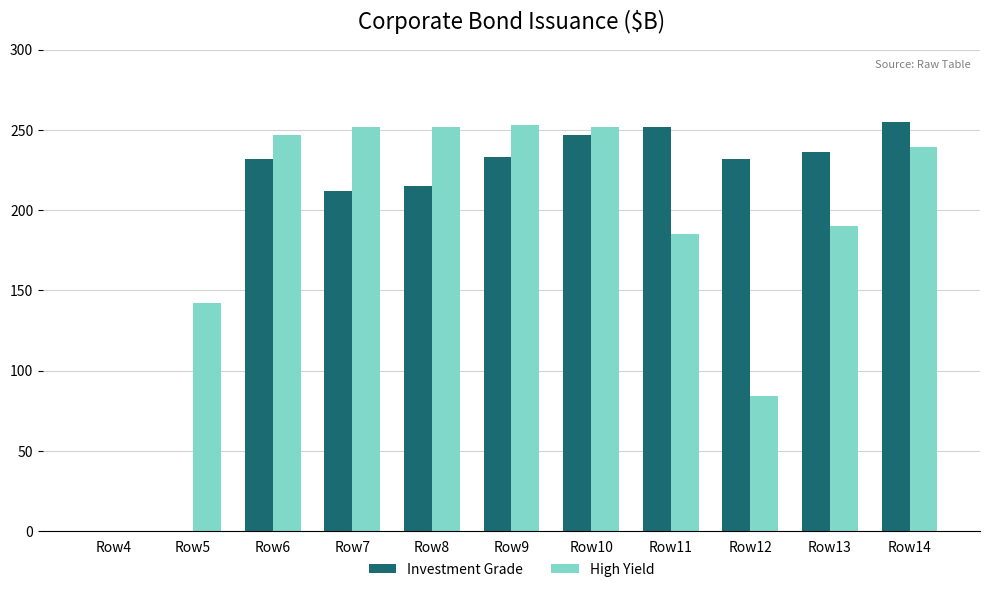

What are all the series names shown in the legend?

Investment Grade, High Yield